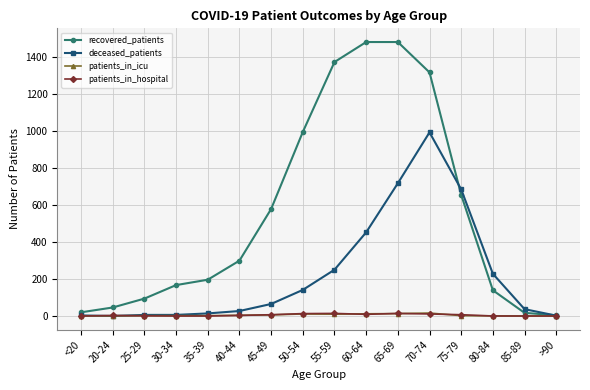

What are all the series names shown in the legend?

recovered_patients, deceased_patients, patients_in_icu, patients_in_hospital